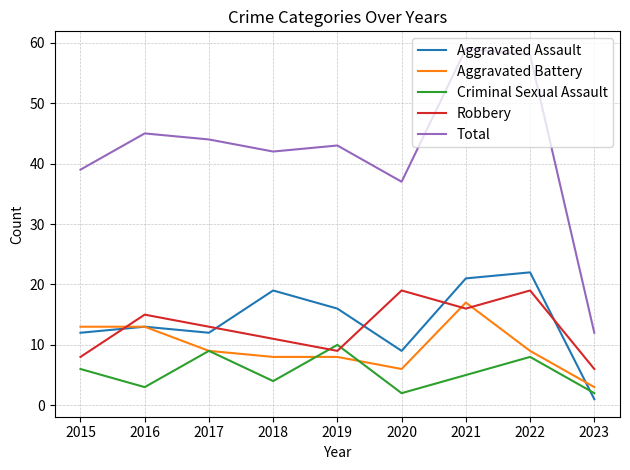

At which label does Aggravated Battery first exceed 9?

2015